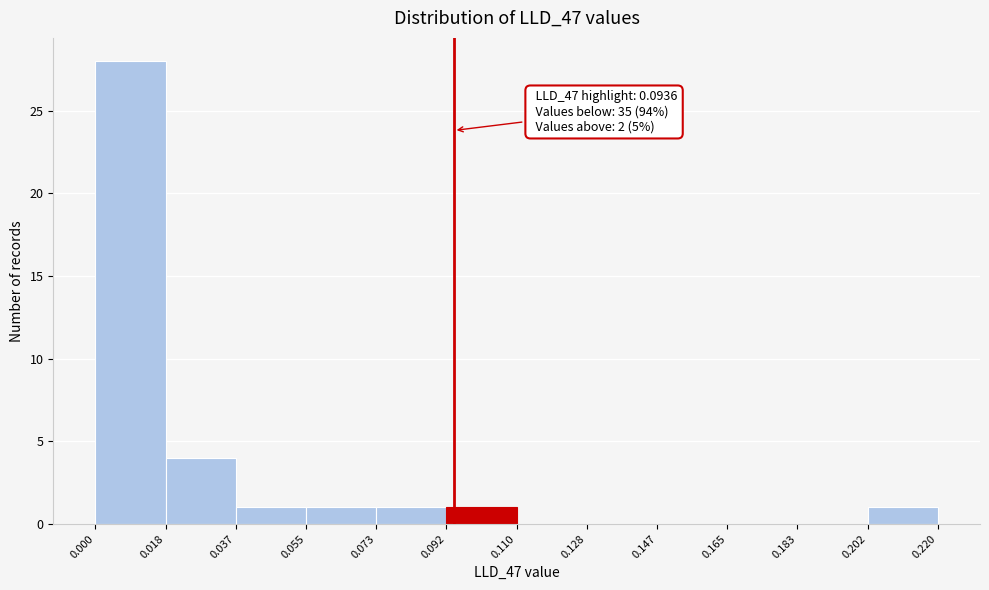

Over which range of the x-axis is the bar tallest?

0.000 to 0.018